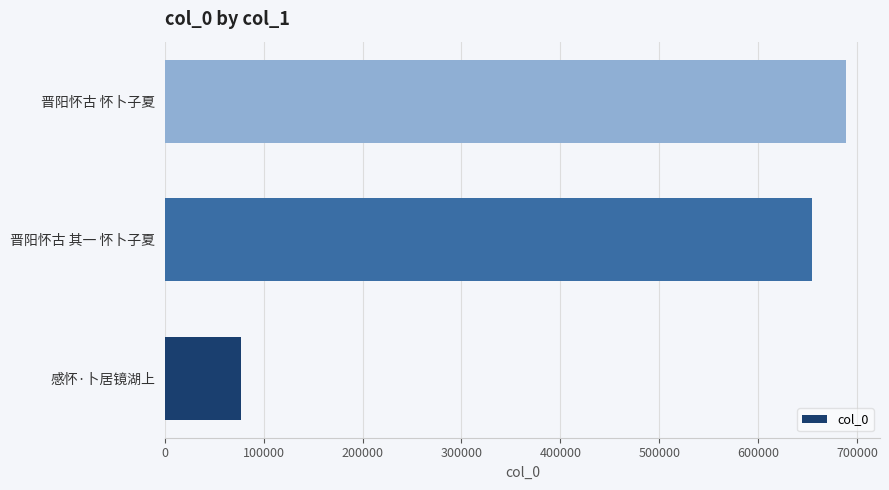

What is the approximate value at 晋阳怀古 怀卜子夏?

688826